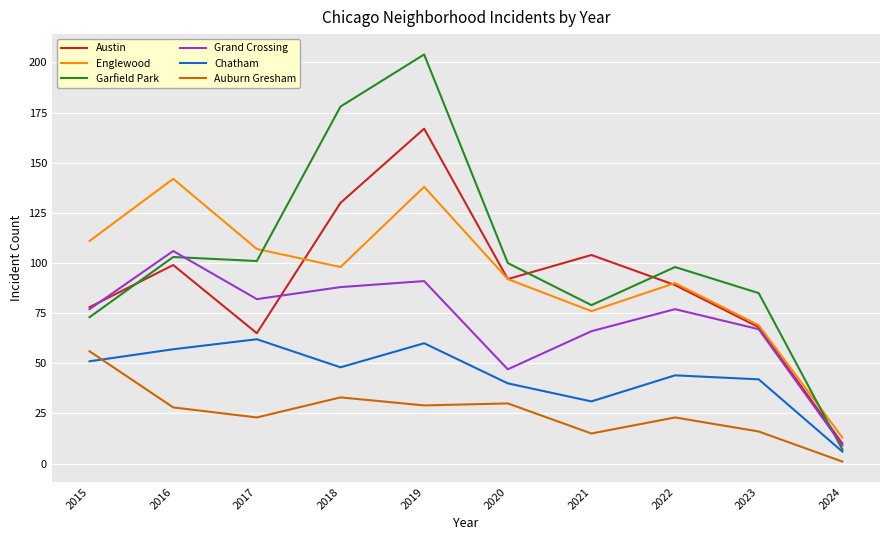

Which series changed the most between 2020 and 2024?

Garfield Park